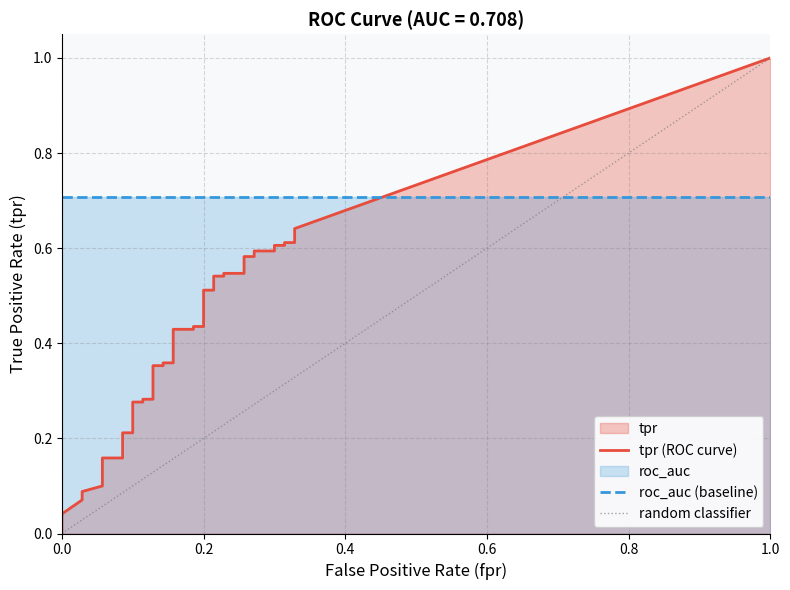

Does the chart have visible grid lines?

Yes